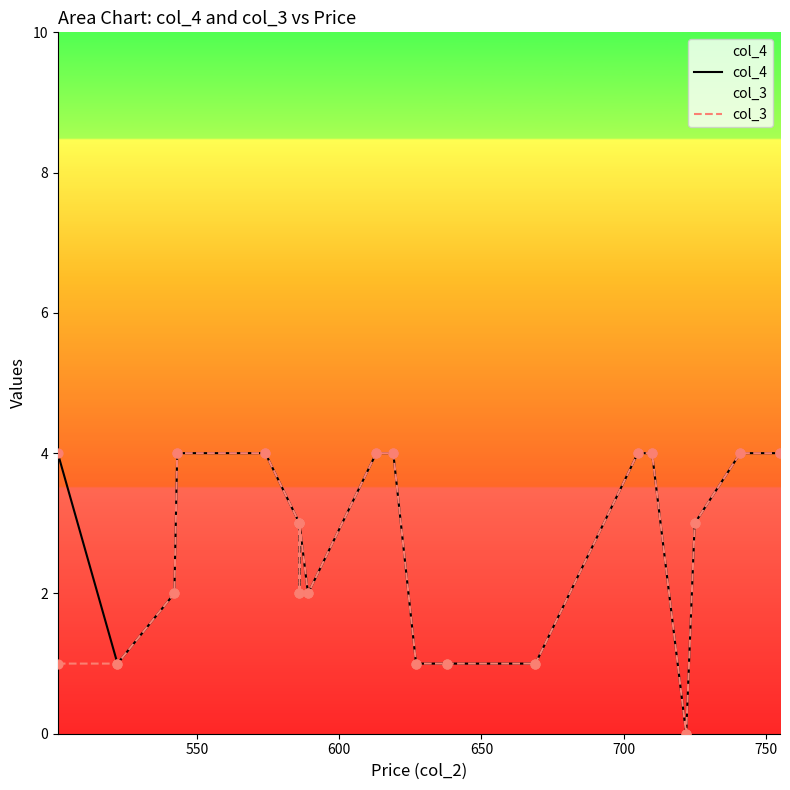

Is the value of col_4 at 7 greater than the value of col_3 at 13?

Yes